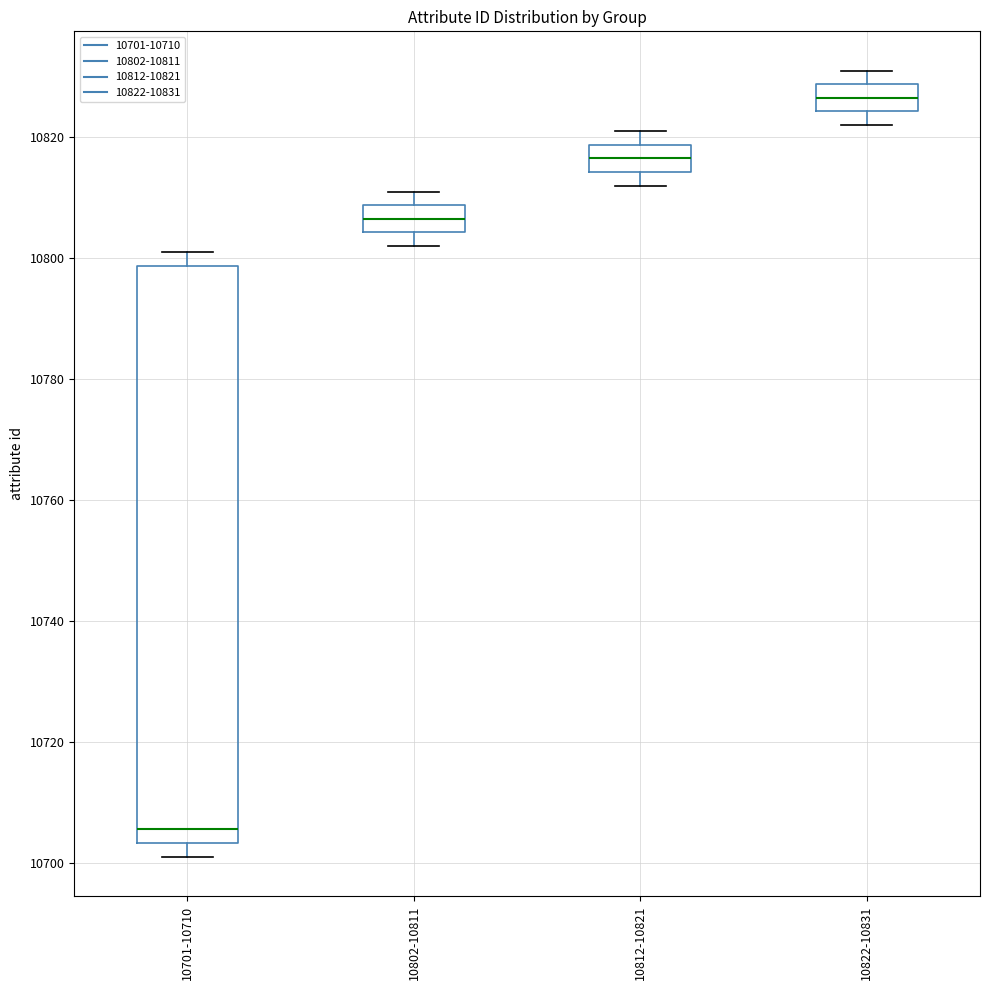

Which box's median line is the highest?

10822-10831